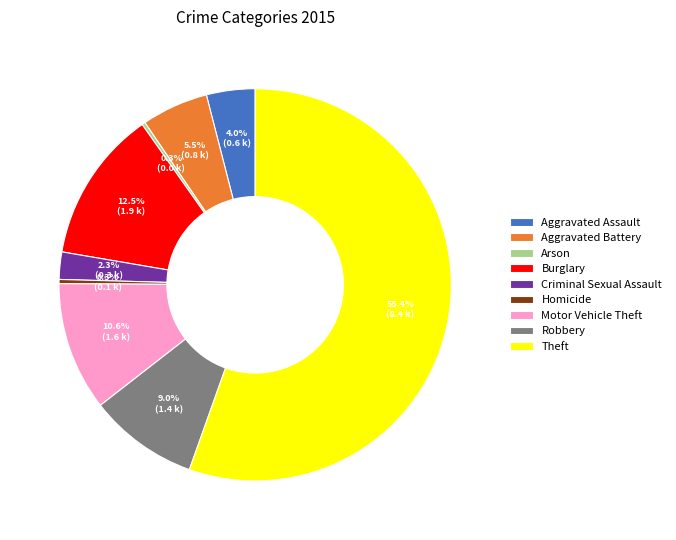

What percentage is NOT represented by Criminal Sexual Assault?

97.7%